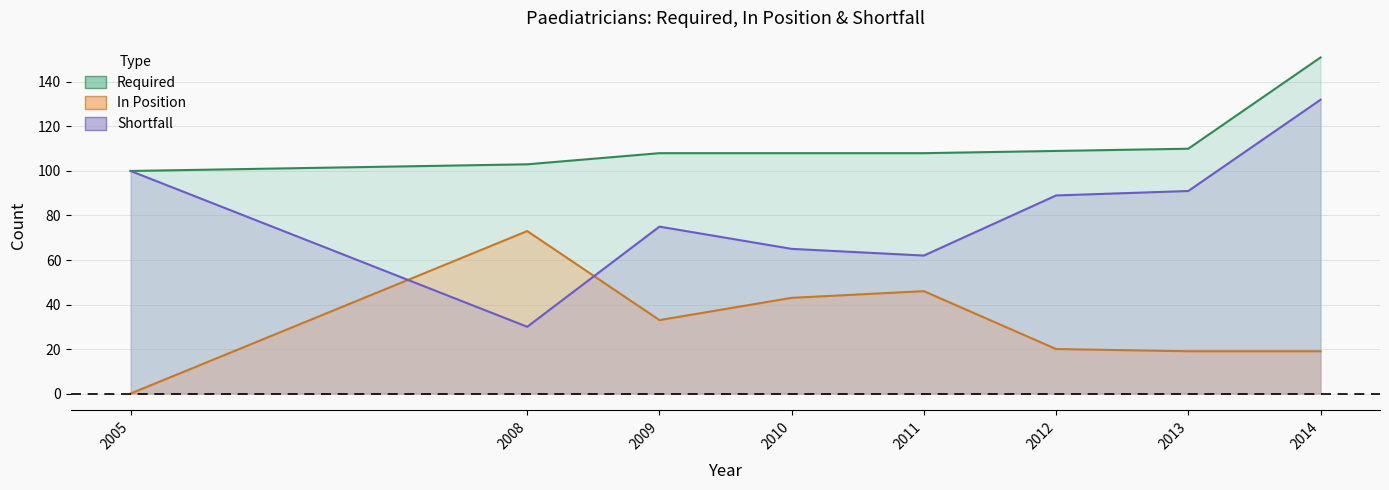

What is the sum of all Shortfall values?

644